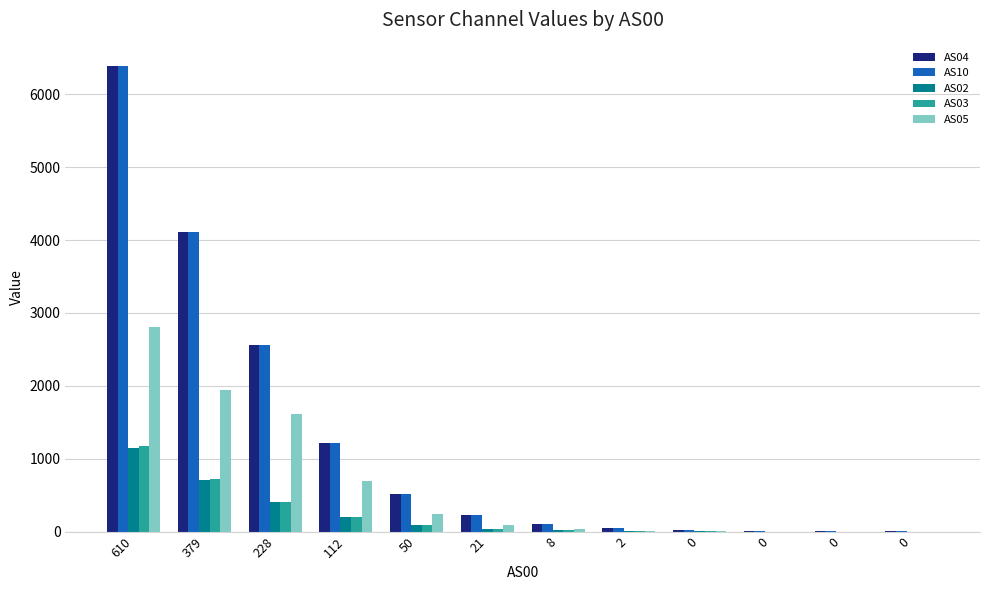

Reading right to left, list all the values displayed in this chart.

AS04: 1	3	8	18	44	99	226	520	1216	2558	4108	6389
AS10: 1	3	8	18	44	99	227	520	1215	2556	4109	6382
AS02: 0	0	0	1	6	17	40	92	202	408	709	1152
AS03: 0	0	0	1	6	16	39	88	198	409	718	1175
AS05: 0	0	0	2	12	34	92	236	692	1618	1938	2800